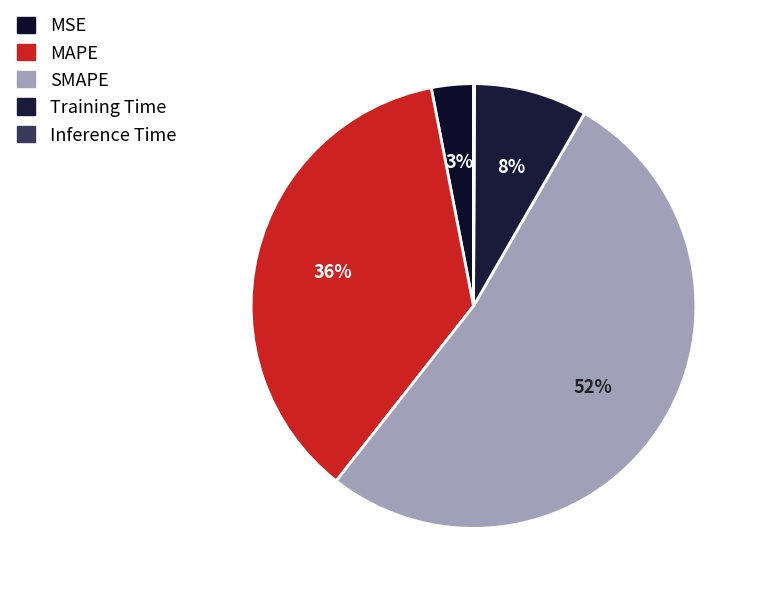

Is there any slice that represents more than half of the pie?

Yes